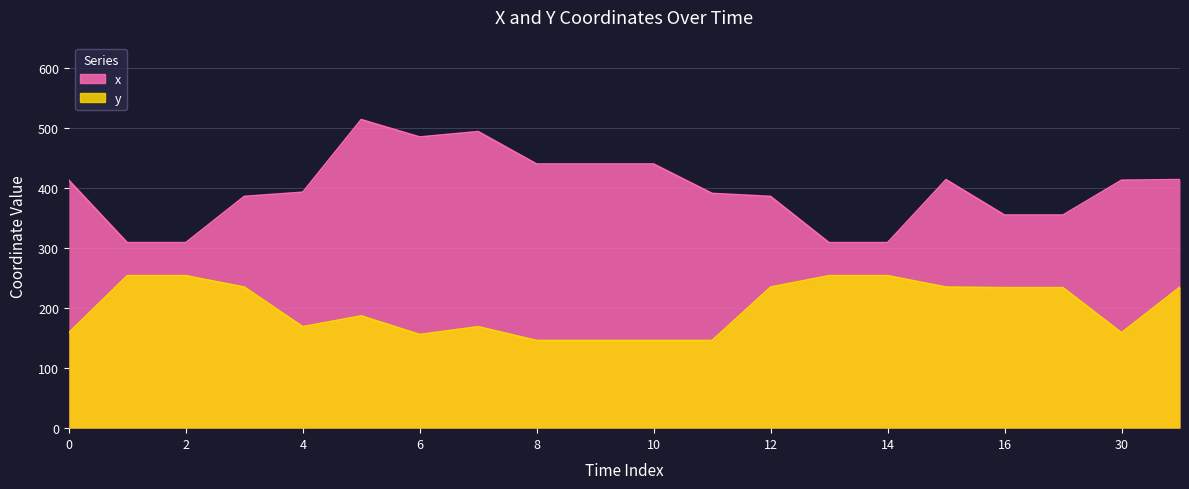

At how many categories does at least one series exceed 161?

20